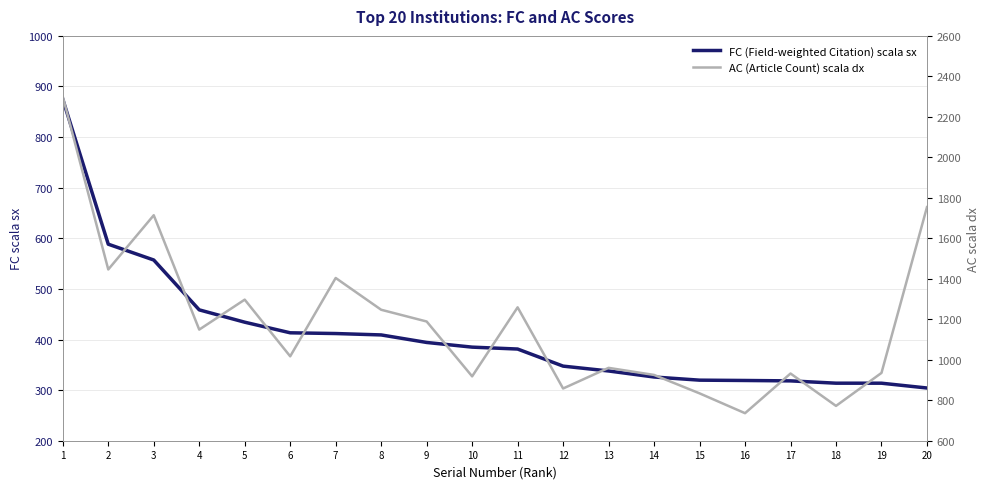

Reading right to left, list all the values displayed in this chart.

FC (Field-weighted Citation) scala sx: 304.2	313.7	313.7	318.2	319.0	319.7	325.9	337.8	347.4	381.2	384.9	394.2	409.1	411.8	413.3	434.2	458.6	557.1	588.4	874.8
AC (Article Count) scala dx: 1754.0	935.0	772.0	932.0	736.0	834.0	925.0	960.0	858.0	1259.0	918.0	1189.0	1247.0	1404.0	1017.0	1297.0	1149.0	1714.0	1446.0	2300.0